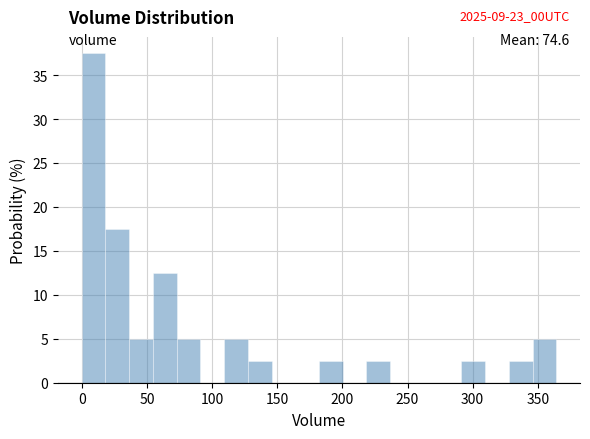

Around what value on the x-axis is the tallest bar? Give the approximate position of its centre, as read against the axis.

10